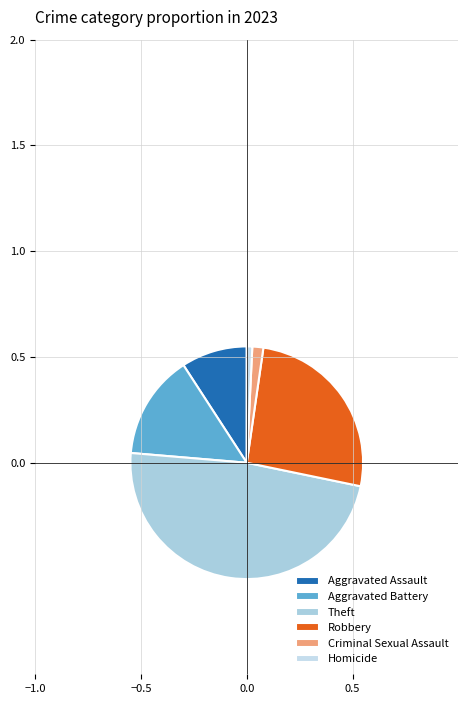

How many slices are in this pie chart?

6